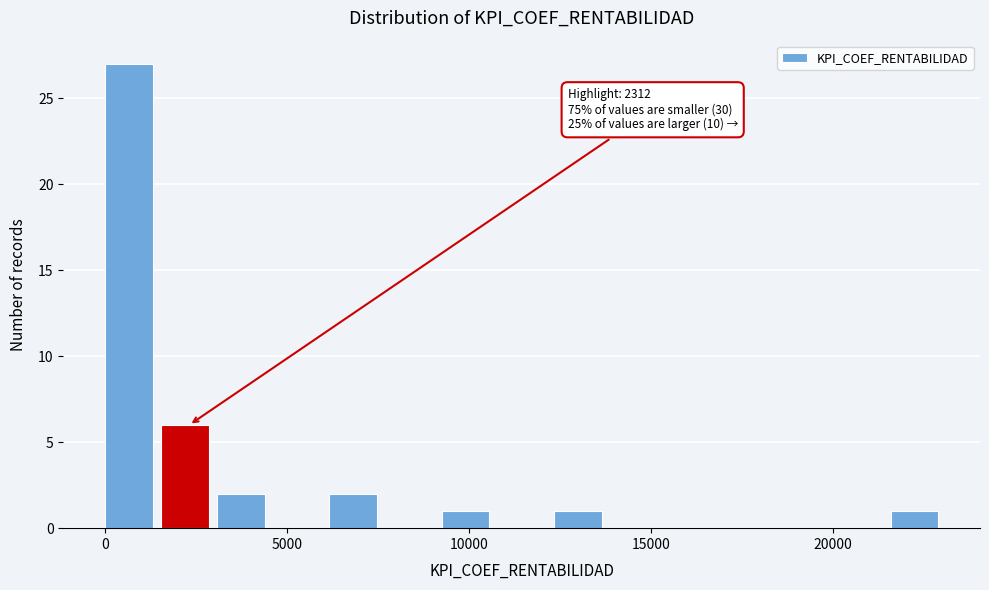

Read against the x-axis, roughly where is the centre of the tallest bar?

500